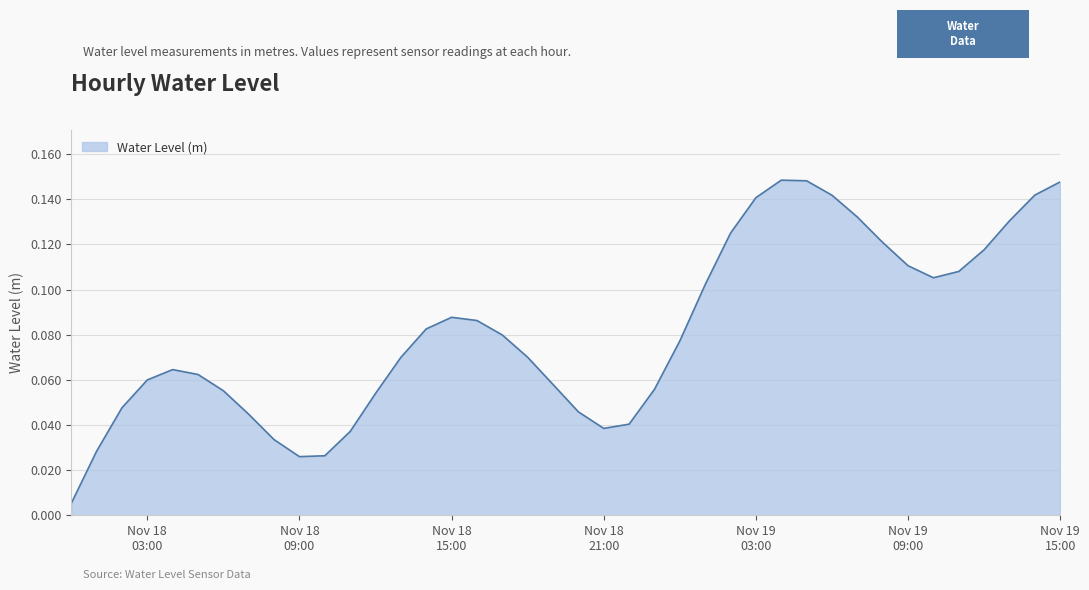

How many lines are shown in the chart?

1